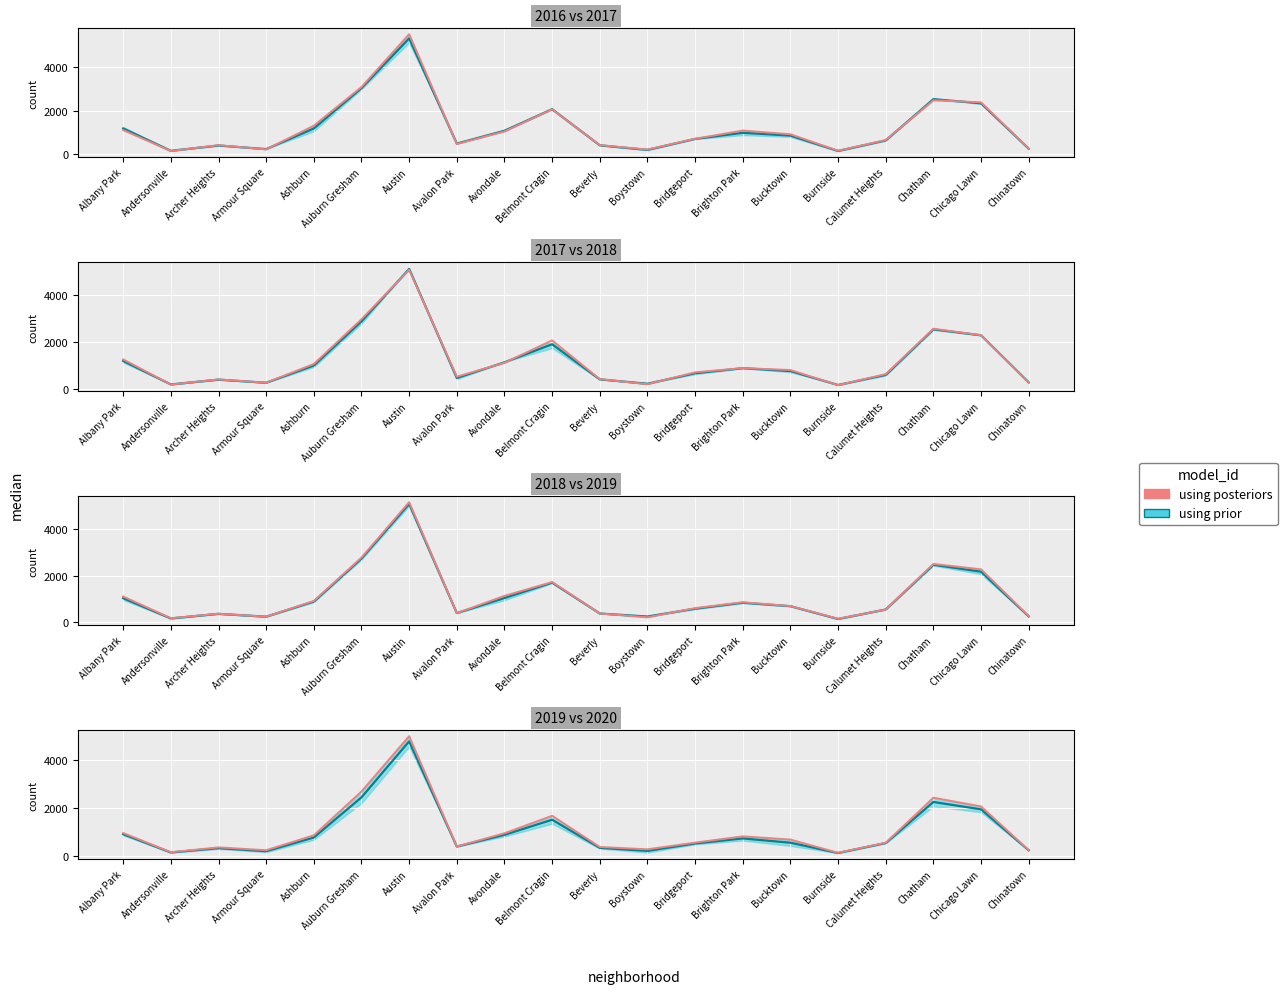

What is the value of the using prior line point at the 7th from the left?

4793.0